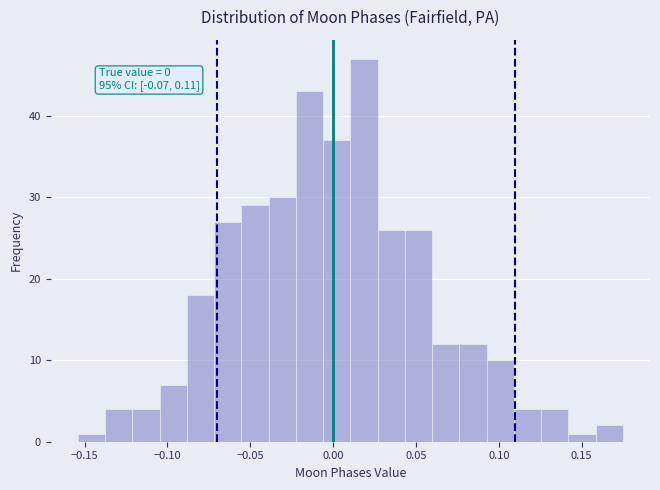

Around what value on the x-axis is the tallest bar? Give the approximate position of its centre, as read against the axis.

0.020